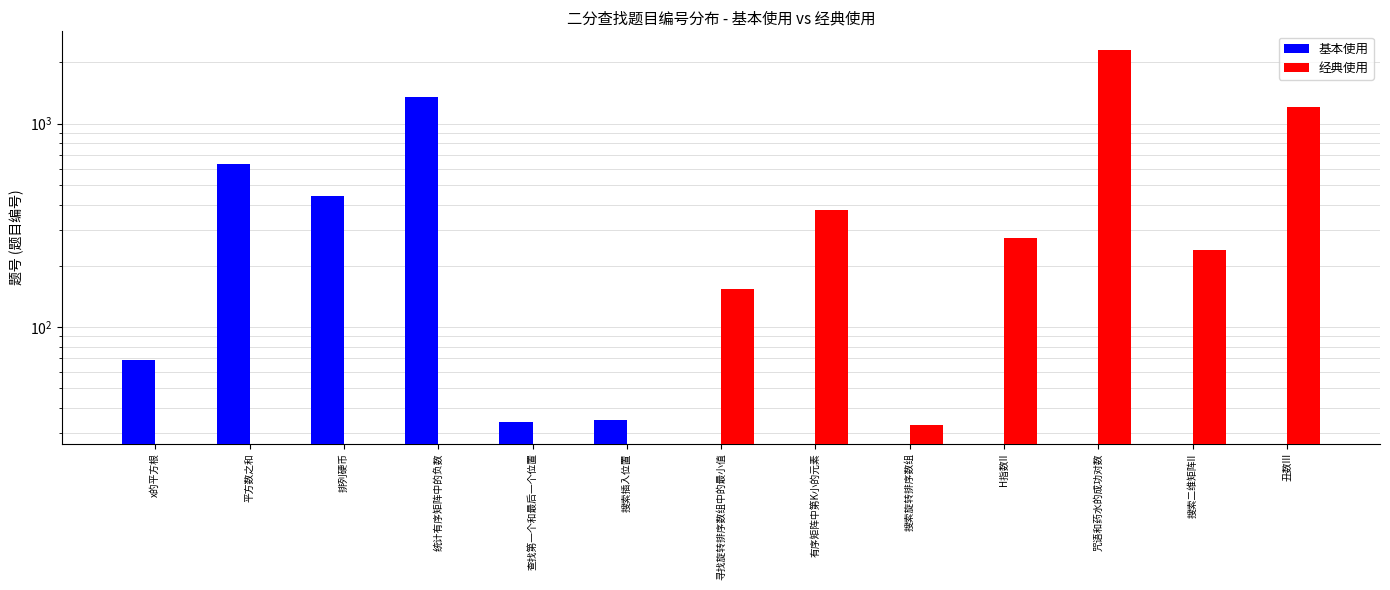

What is the sum of all 基本使用 values?

2563